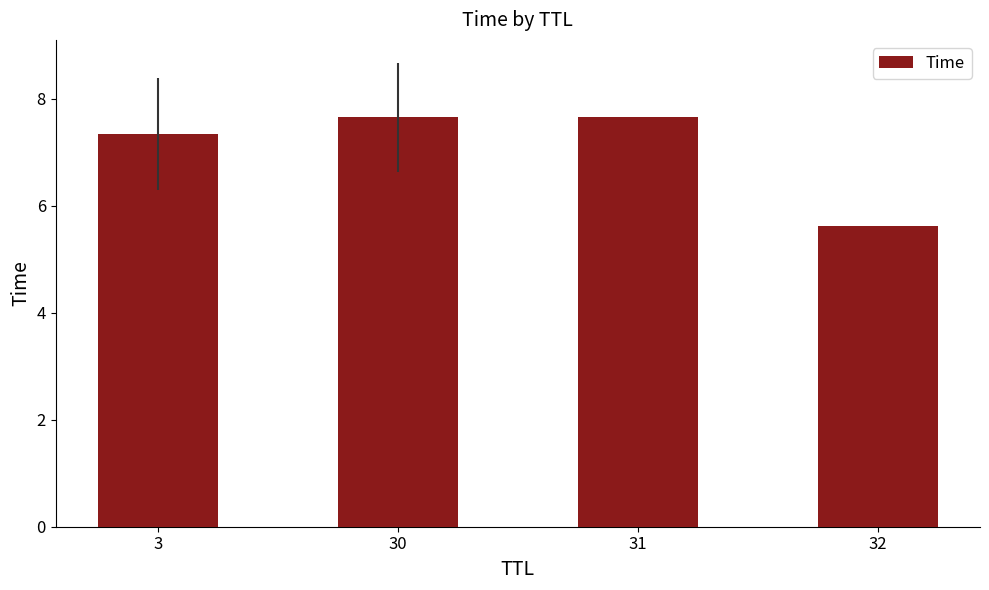

Count the values in the range 7 to 8.

3